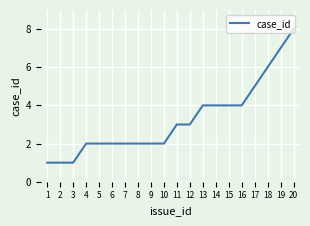

What is the difference between the maximum and second lowest values?

7